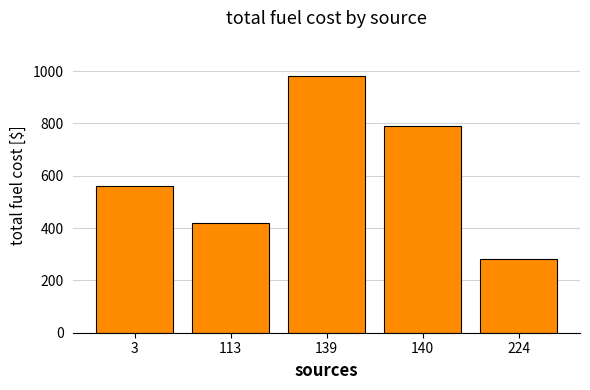

What is the difference between the values at 113 and 139?

560